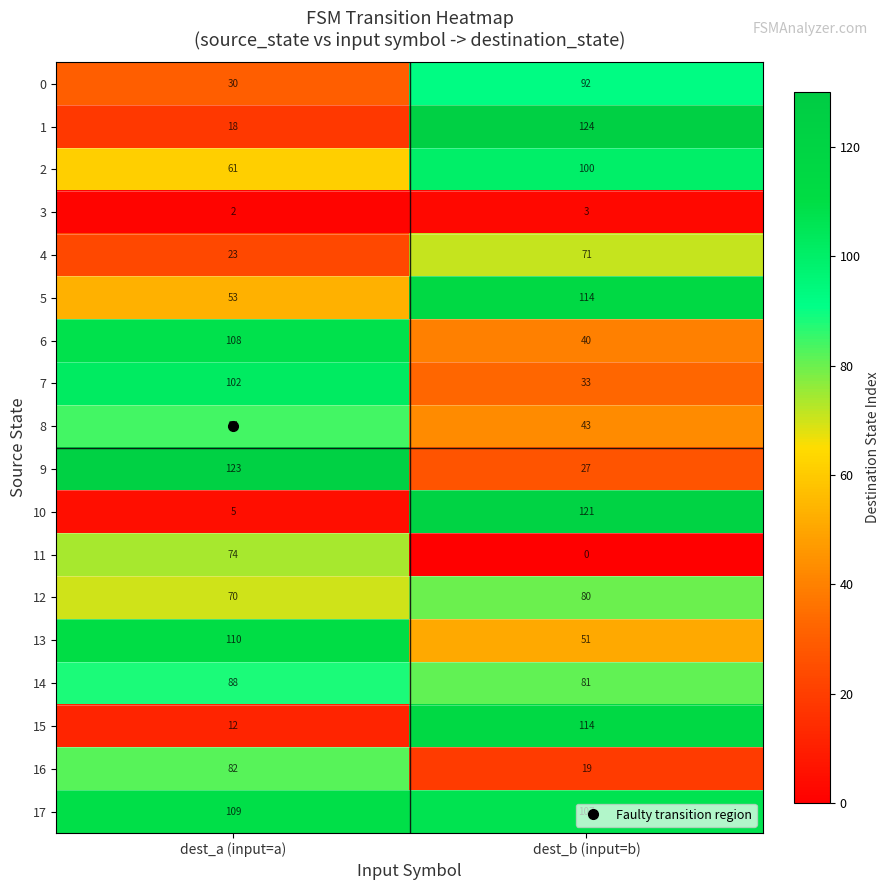

At how many categories does at least one series exceed 120?

2